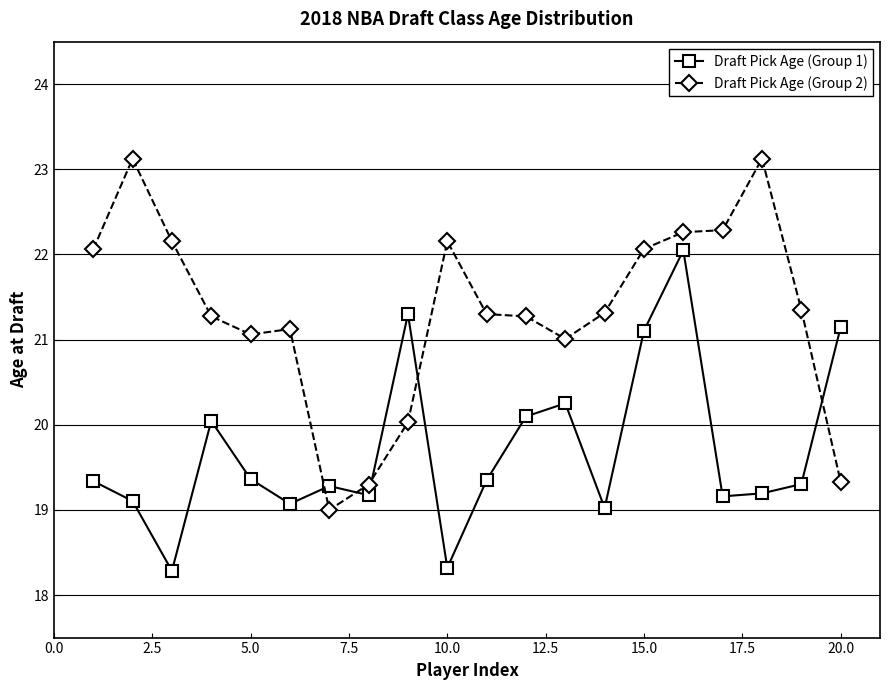

What is the value of the Draft Pick Age (Group 1) point at the 8th from the left?

19.2